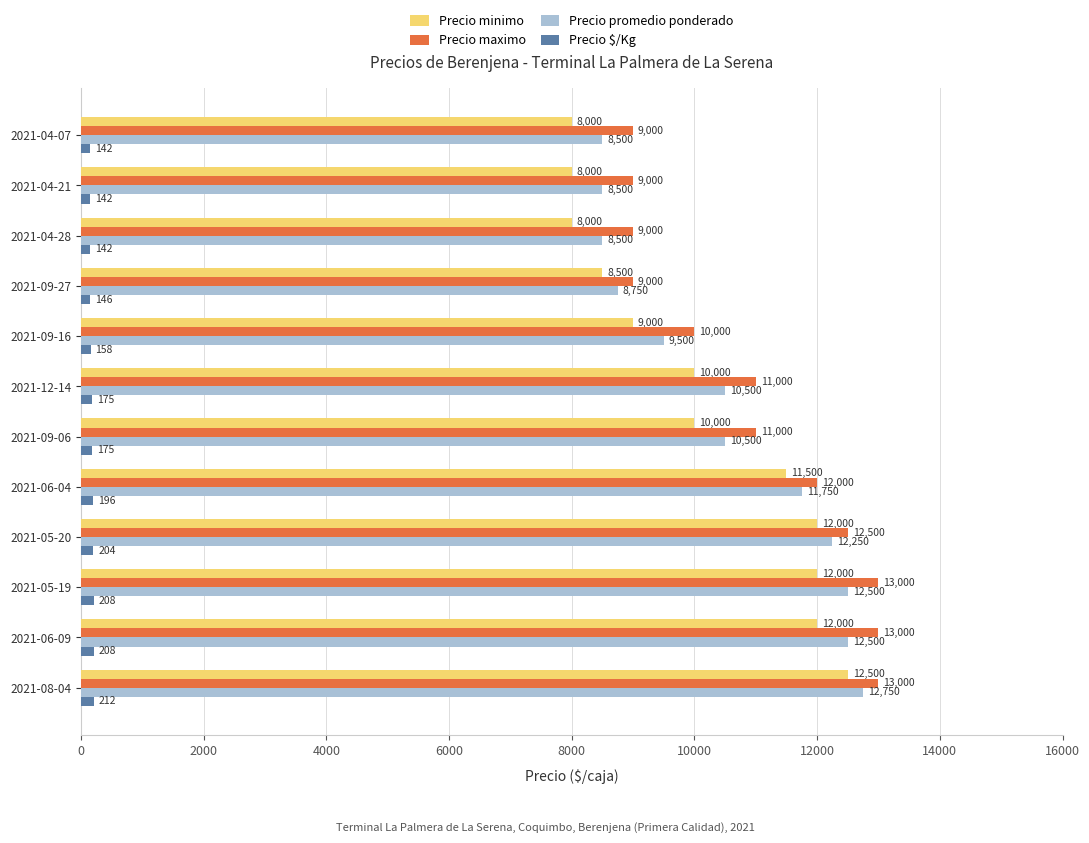

The value of Precio promedio ponderado at 2021-12-14 is 17035. True or false?

False